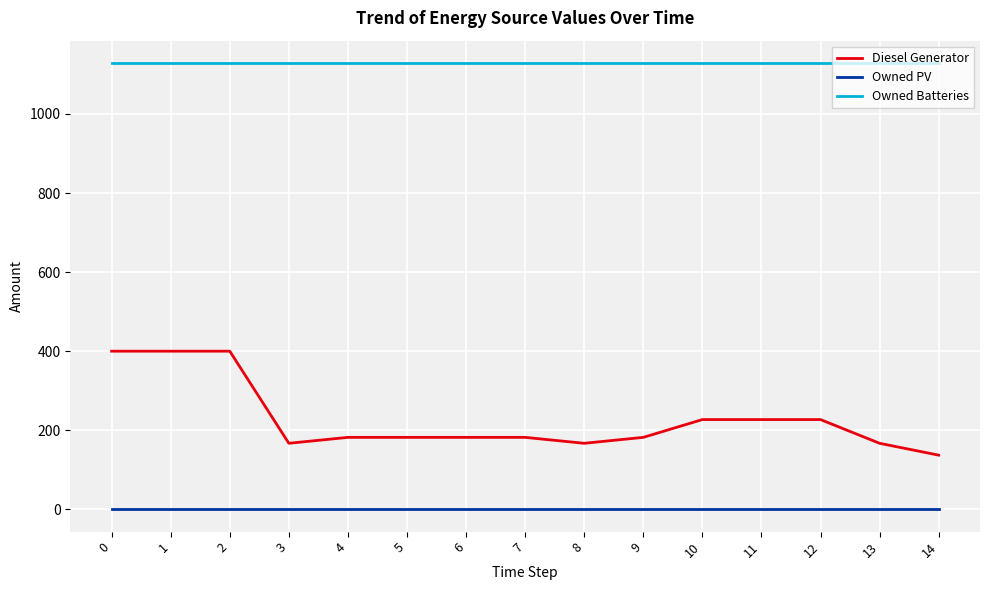

Is the value of Diesel Generator at 11 greater than the value of Owned PV at 9?

Yes